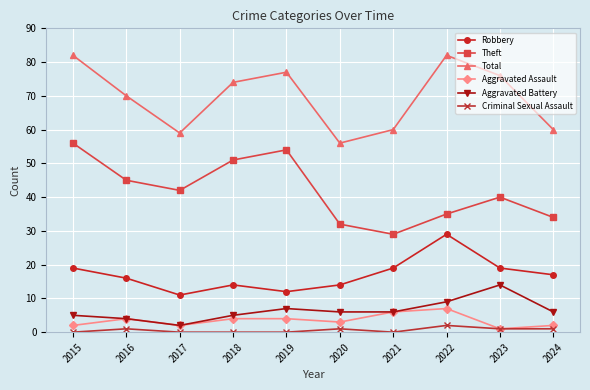

Is this an area chart (filled region under the line)?

No